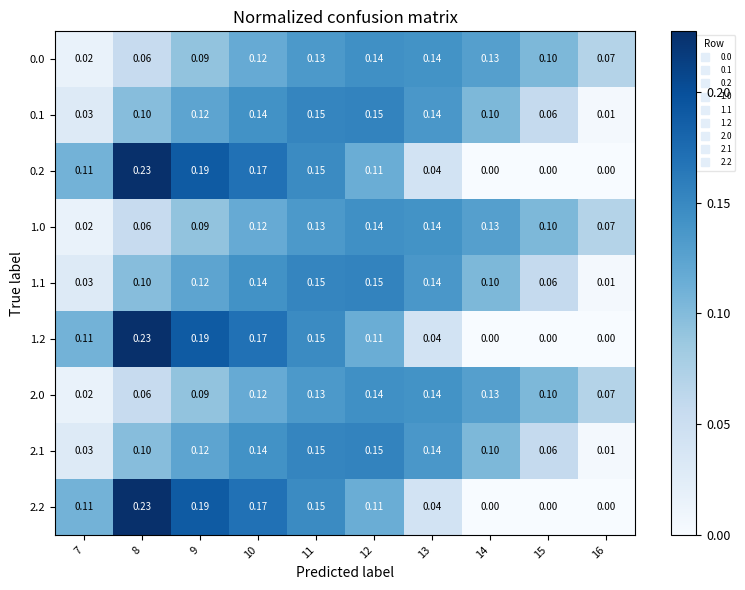

Is the value of 1.2 at 13 greater than the value of 1.1 at 11?

No